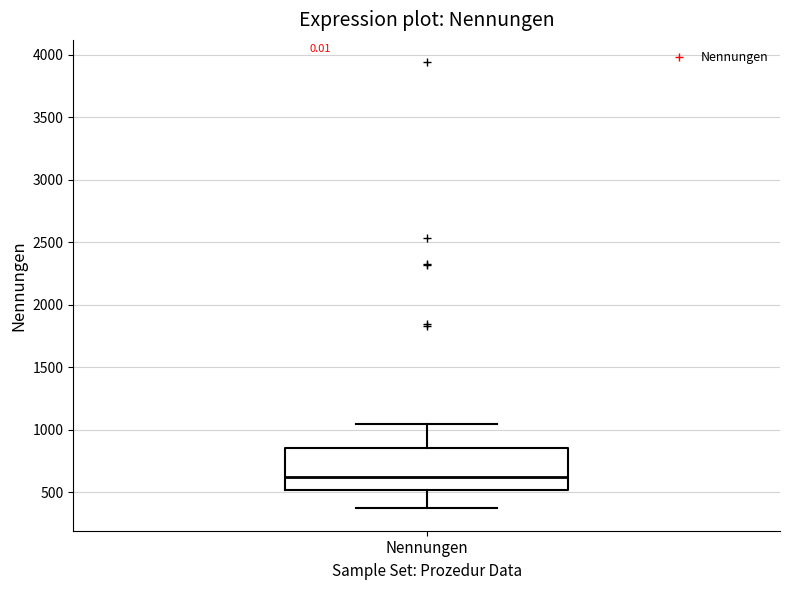

Read this box plot against the y-axis: the position of the median line, the range covered by the box, and the ends of both whiskers. The values are not printed on the chart, so give them approximately, as read against the axis.

median 600, box 500 to 850, whiskers 350 to 1050